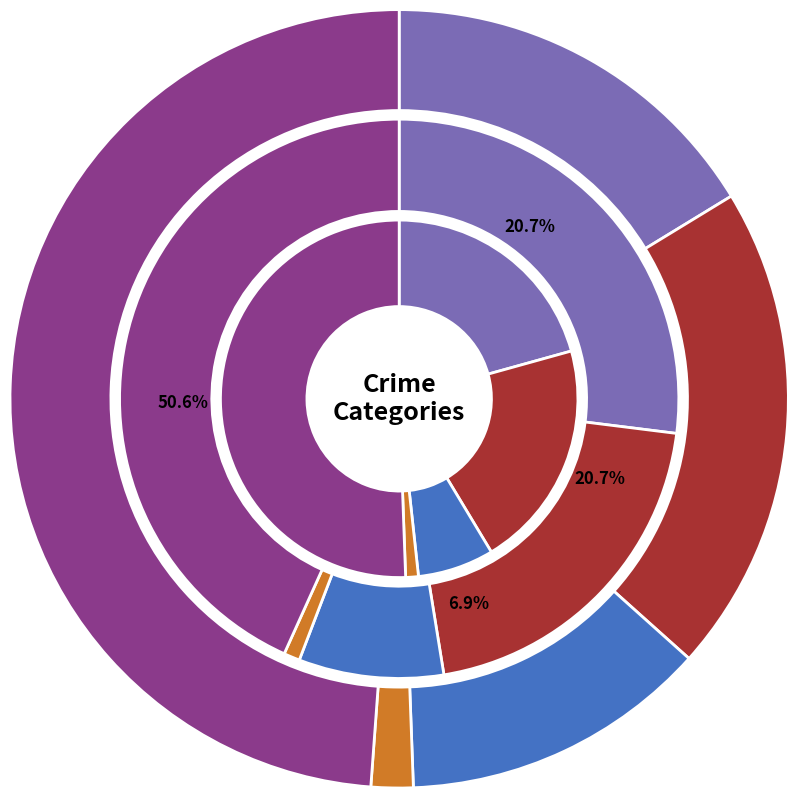

How many slices are in this pie chart?

5